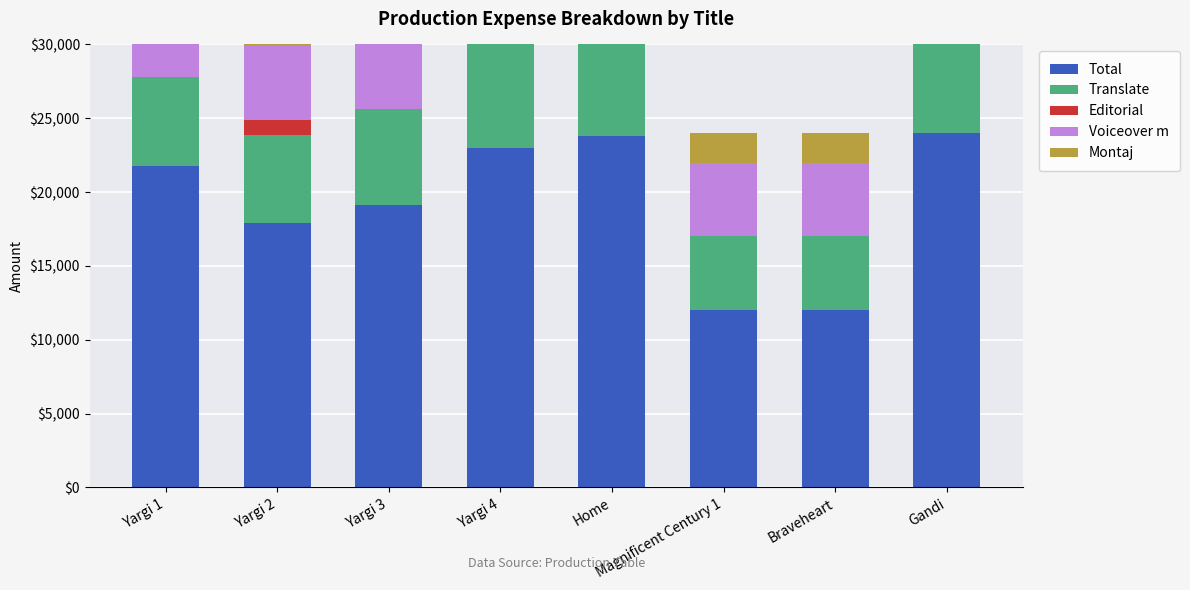

Reading left to right, extract all data points from this chart.

Total: Yargi 1=21776	Yargi 2=17900	Yargi 3=19100	Yargi 4=23000	Home=23800	Magnificent Century 1=12000	Braveheart=12000	Gandi=24000
Translate: Yargi 1=6000	Yargi 2=6000	Yargi 3=6500	Yargi 4=8000	Home=7000	Magnificent Century 1=5000	Braveheart=5000	Gandi=10000
Editorial: Yargi 1=0	Yargi 2=1000	Yargi 3=0	Yargi 4=0	Home=0	Magnificent Century 1=0	Braveheart=0	Gandi=0
Voiceover m: Yargi 1=6000	Yargi 2=5000	Yargi 3=5000	Yargi 4=5000	Home=7000	Magnificent Century 1=5000	Braveheart=5000	Gandi=10000
Montaj: Yargi 1=2400	Yargi 2=2400	Yargi 3=2600	Yargi 4=5000	Home=2800	Magnificent Century 1=2000	Braveheart=2000	Gandi=4000